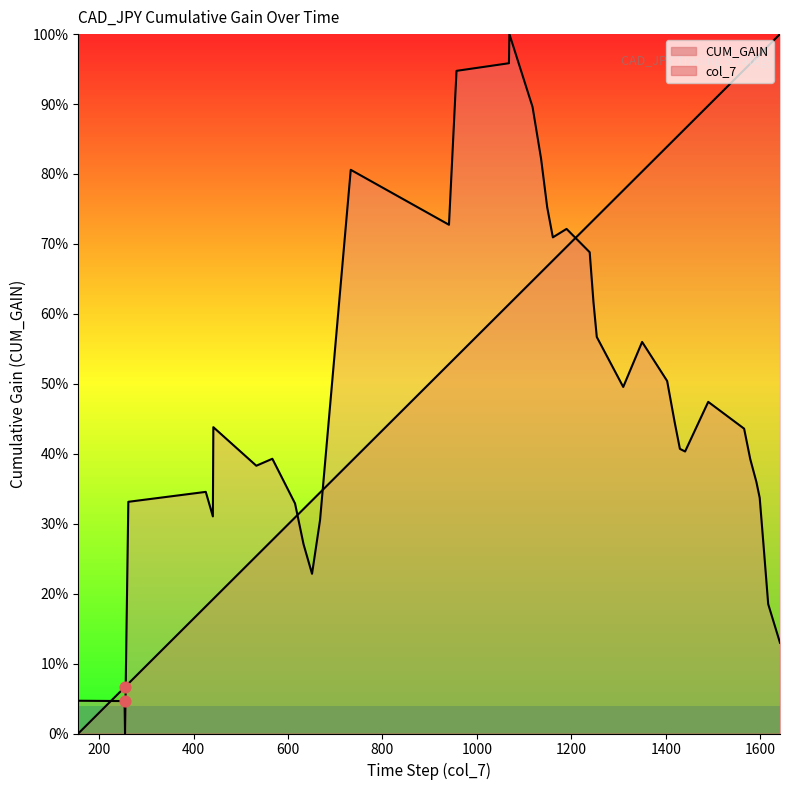

Which series has the largest Y range (max minus min)?

col_7